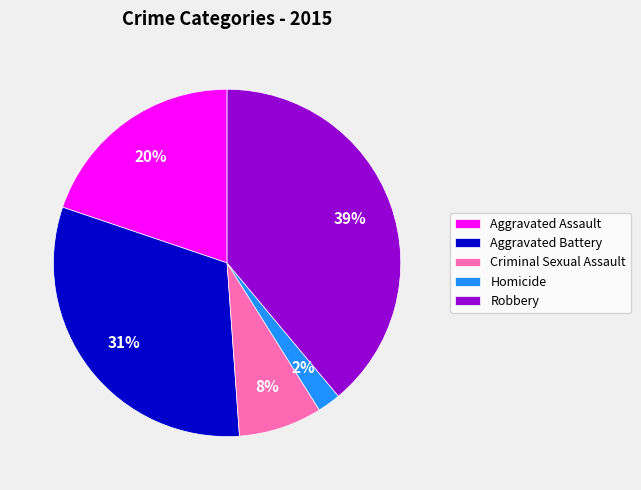

Count the number of slices in the pie.

5